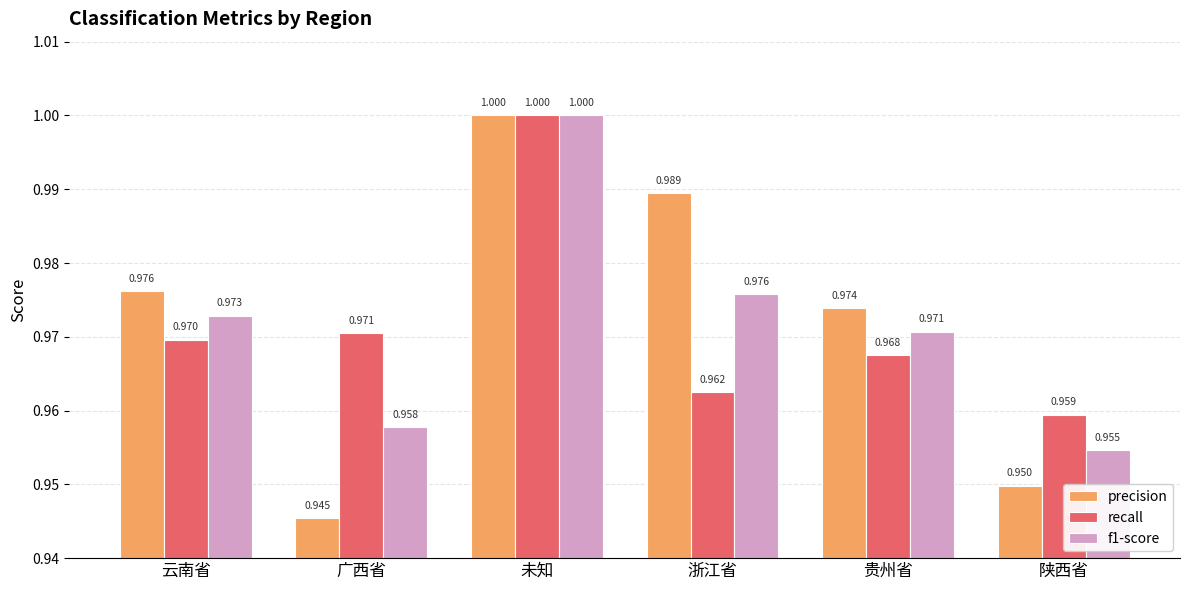

Is the value of recall at 未知 greater than the value of f1-score at 陕西省?

Yes